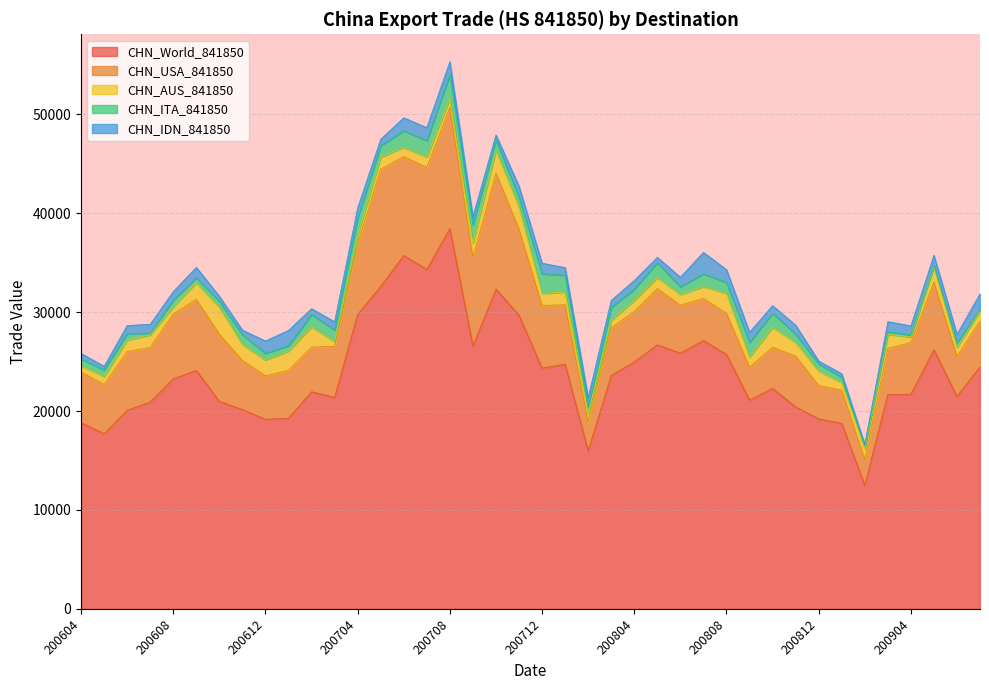

Does the chart have visible grid lines?

Yes